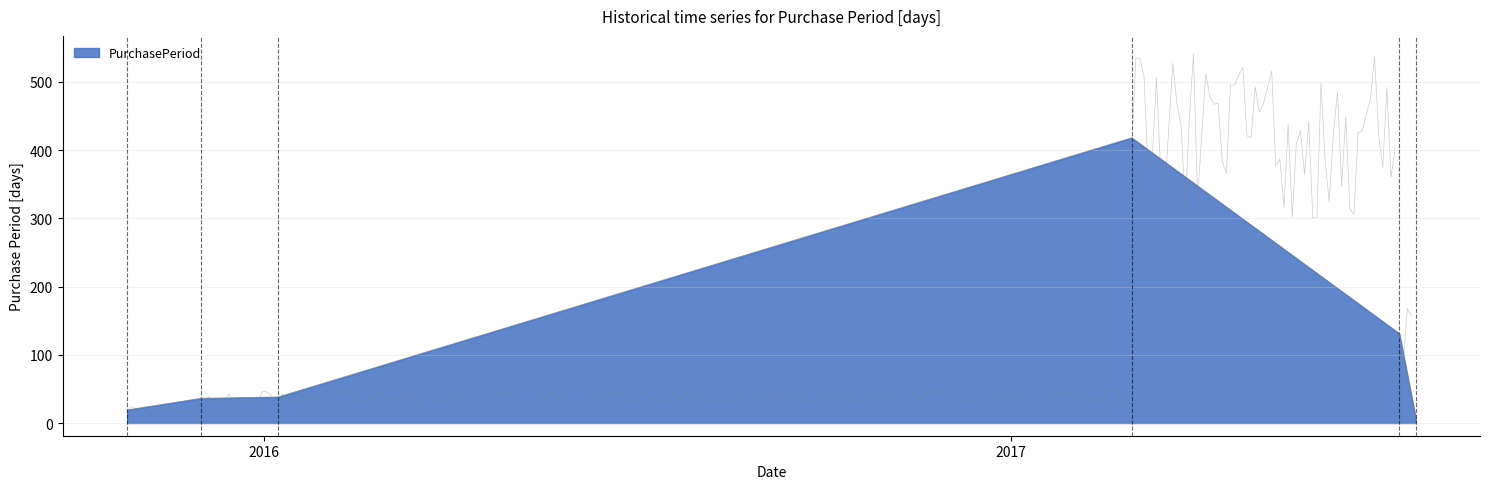

What position from the right is 2017-07-10?

2